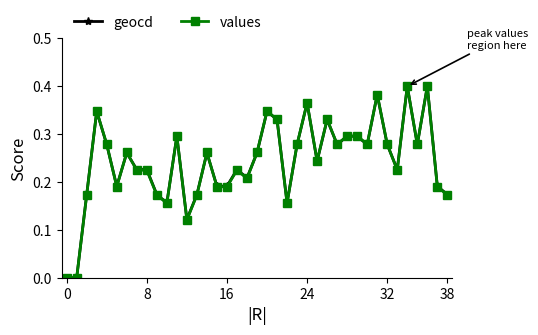

True or false: values has more than 1 interior local peaks.

True